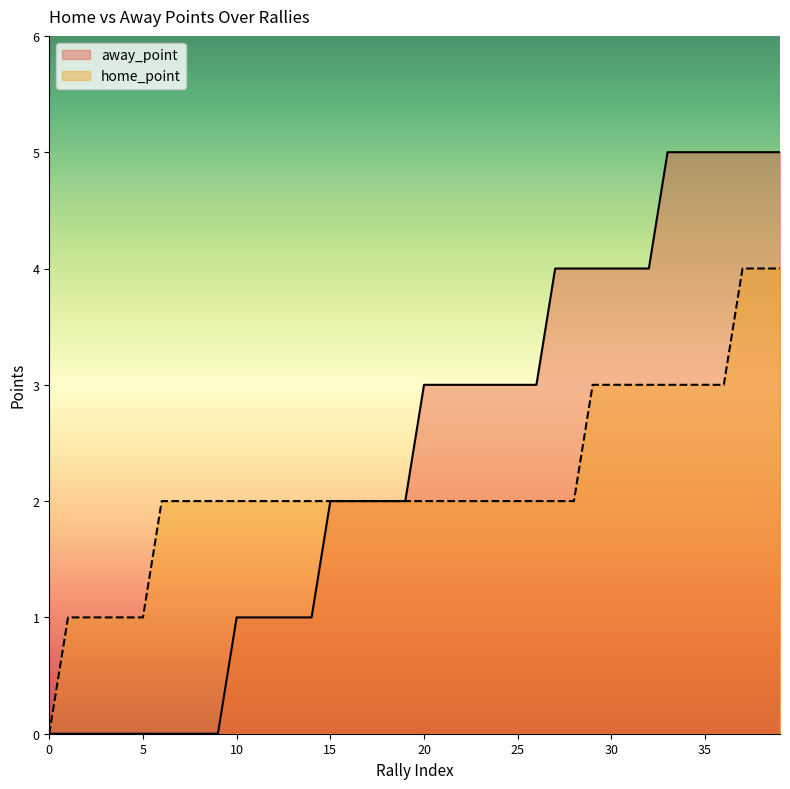

Reading left to right, list all the values displayed in this chart.

home_point: 0	1	1	1	1	1	2	2	2	2	2	2	2	2	2	2	2	2	2	2	2	2	2	2	2	2	2	2	2	3	3	3	3	3	3	3	3	4	4	4
away_point: 0	0	0	0	0	0	0	0	0	0	1	1	1	1	1	2	2	2	2	2	3	3	3	3	3	3	3	4	4	4	4	4	4	5	5	5	5	5	5	5